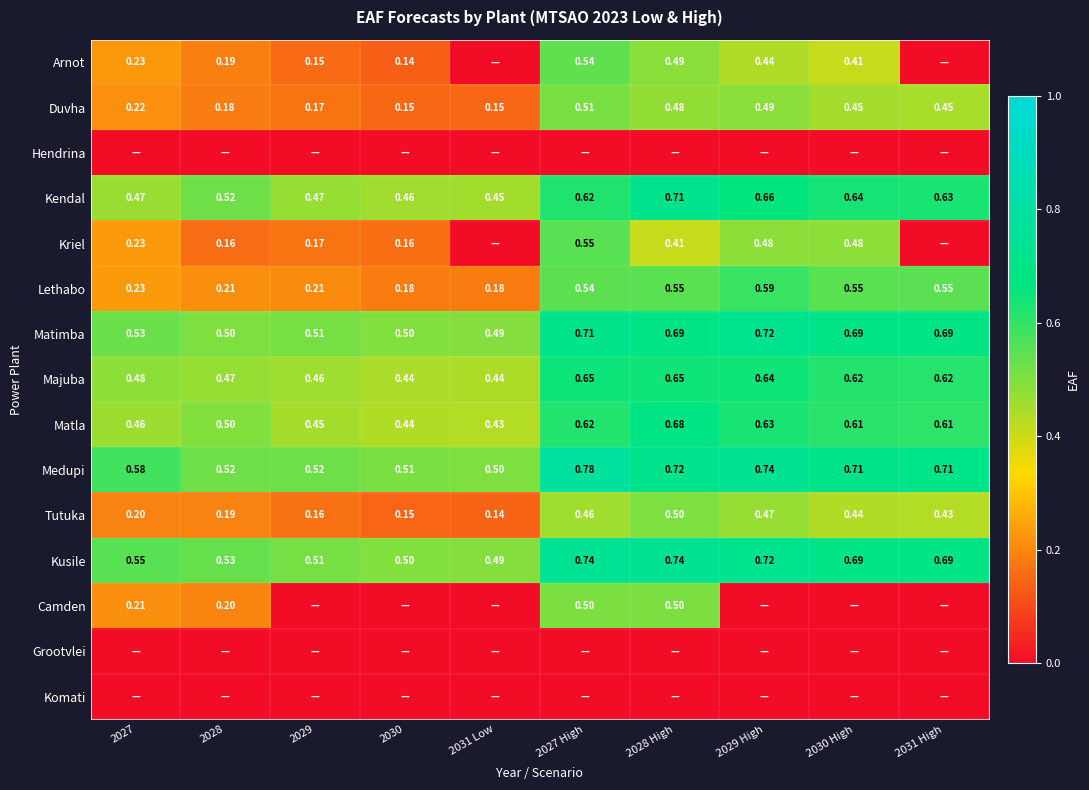

What is the difference between the highest and lowest values at 2029 High?

0.7